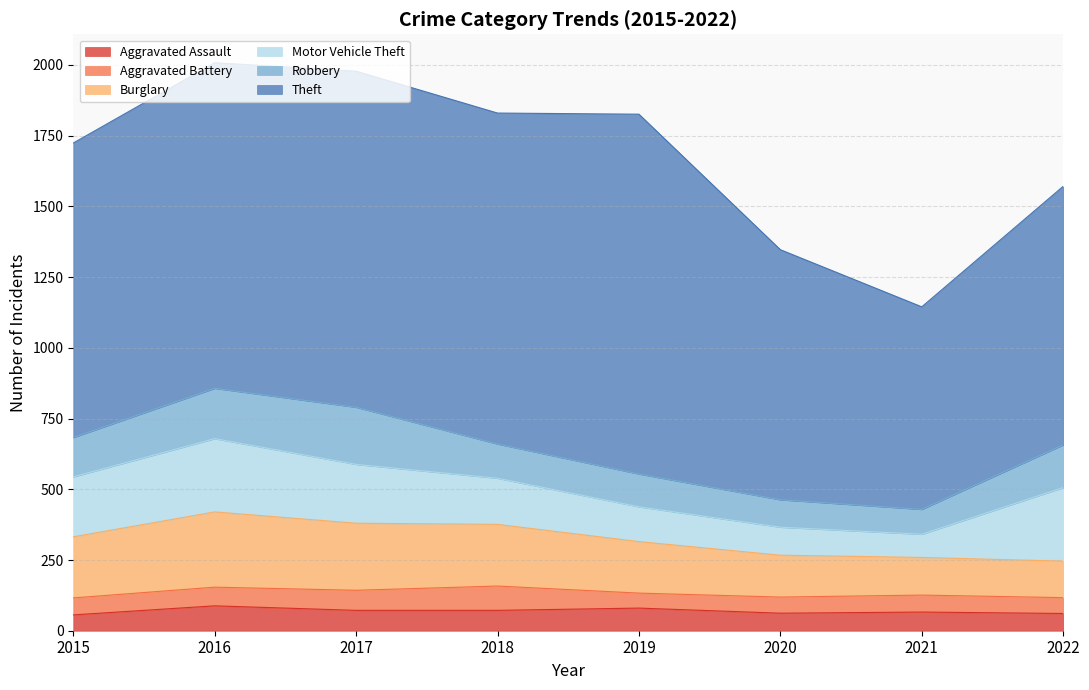

Reading left to right, extract all data points from this chart.

Aggravated Assault: 56	88	72	72	80	62	66	61
Aggravated Battery: 60	66	71	86	53	57	60	56
Burglary: 216	266	237	218	182	148	133	129
Motor Vehicle Theft: 212	259	208	163	123	99	82	260
Robbery: 139	178	202	121	116	97	88	151
Theft: 1041	1151	1188	1170	1272	884	716	914